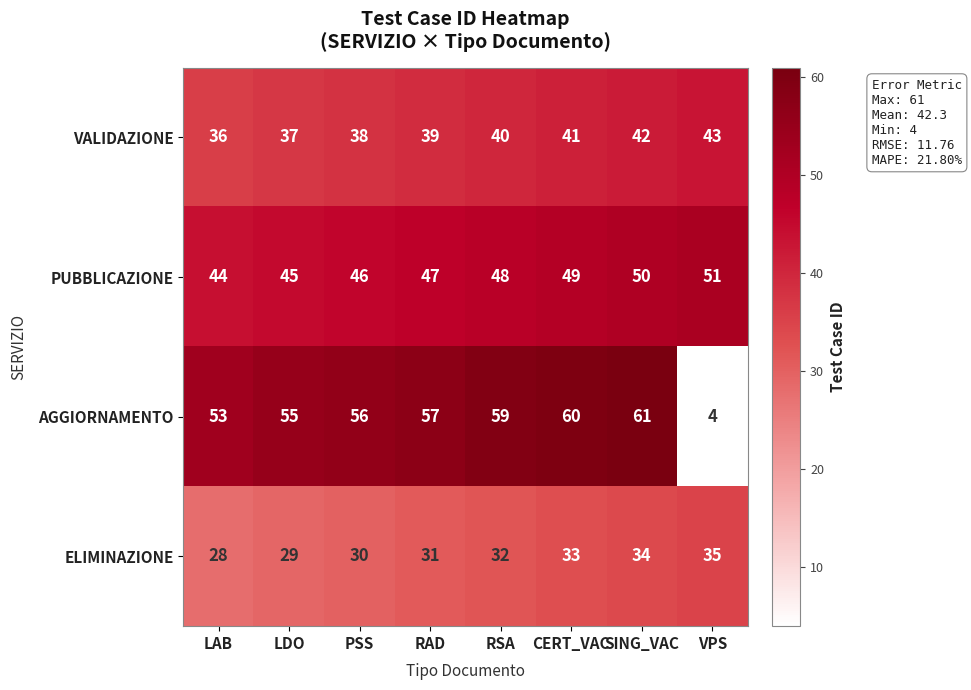

Where is AGGIORNAMENTO nearest to the value 32?

LAB